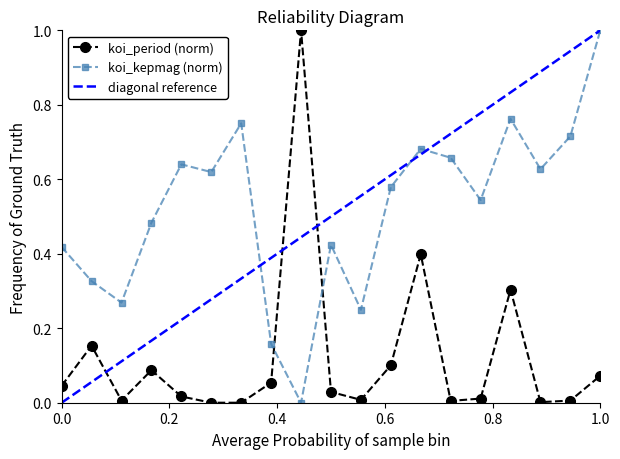

True or false: koi_period (norm) has more than 2 points higher than both neighbors.

True